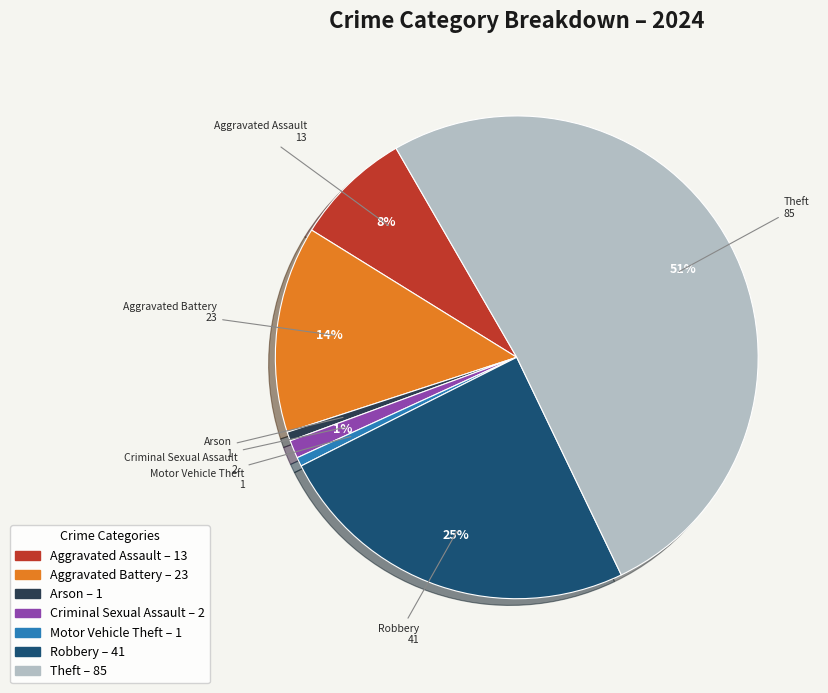

To the nearest percent, what is the average slice percentage?

14%